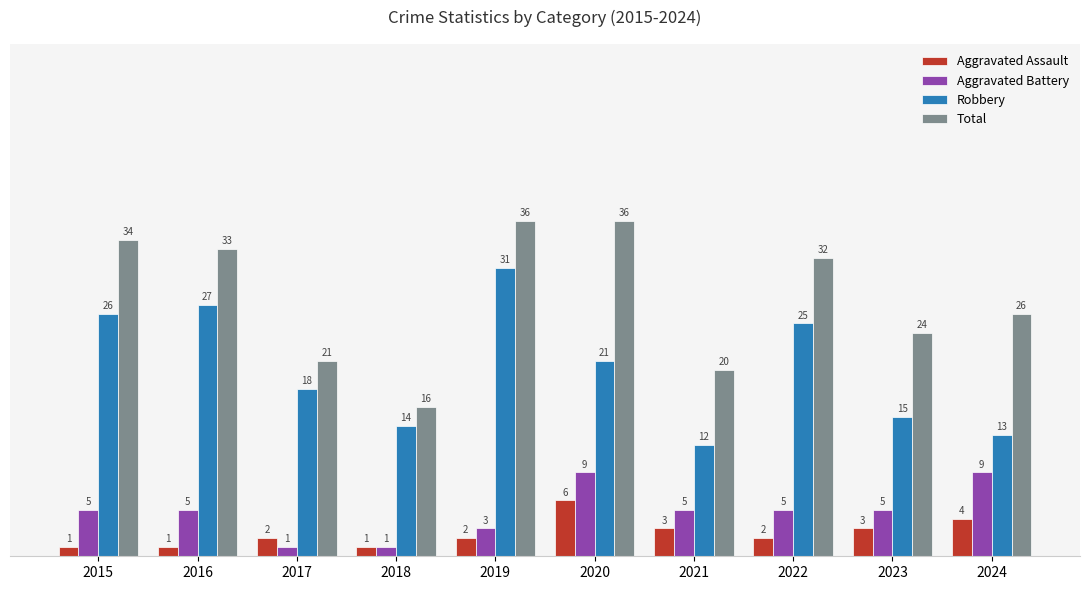

What is the spread (max minus min) of values at 2024?

22